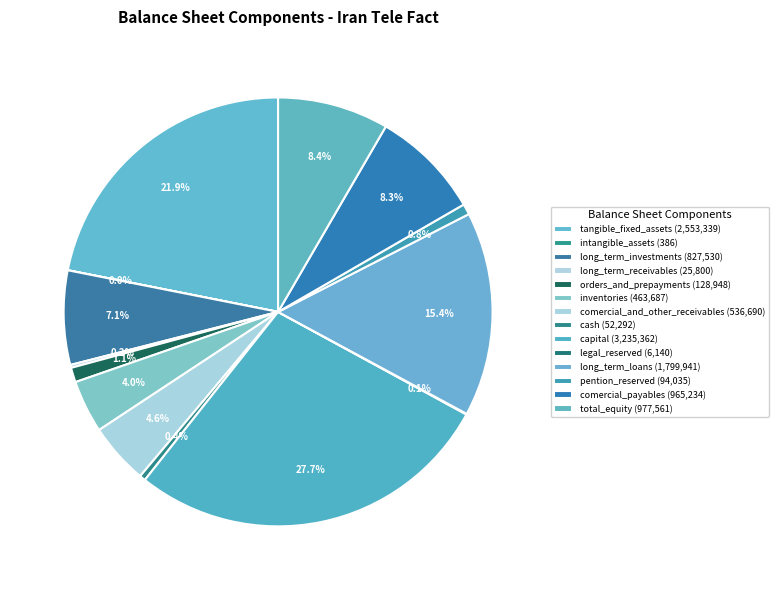

Combined, what portion of the pie is tangible_fixed_assets and long_term_receivables?

22.1%